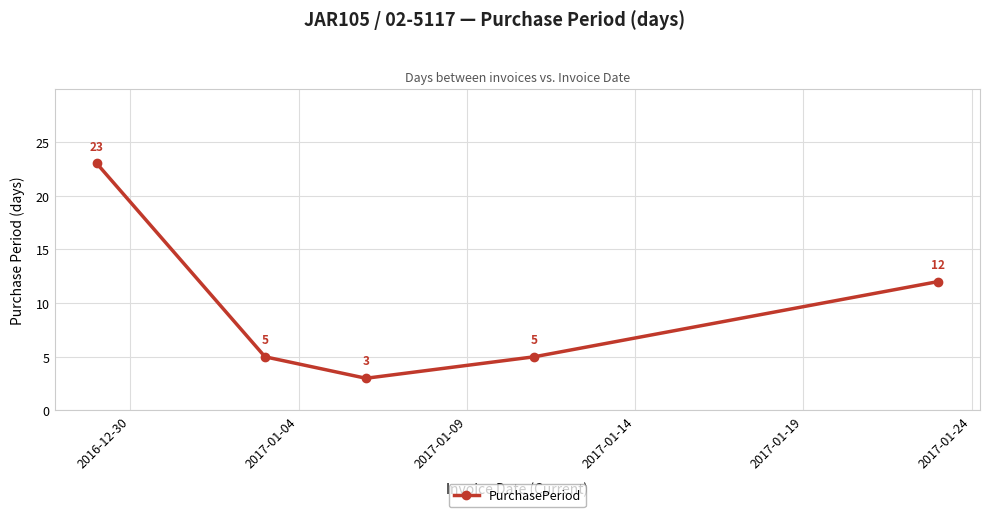

Reading left to right, list all the values displayed in this chart.

23	5	3	5	12